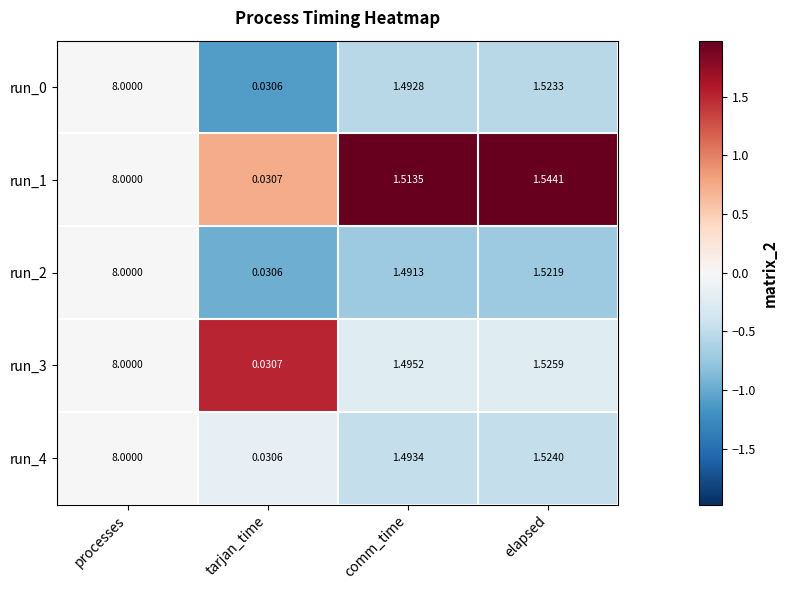

Rank the categories by run_2 value from lowest to highest.

tarjan_time, comm_time, elapsed, processes